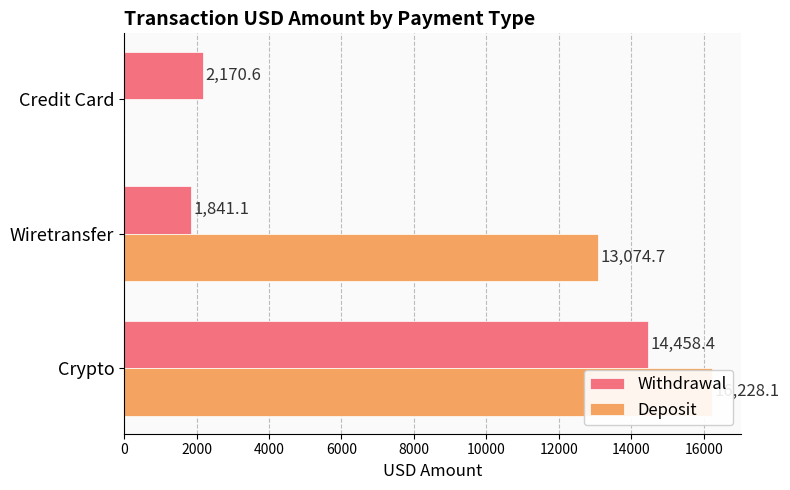

Which series changed the most between Wiretransfer and Credit Card?

Deposit